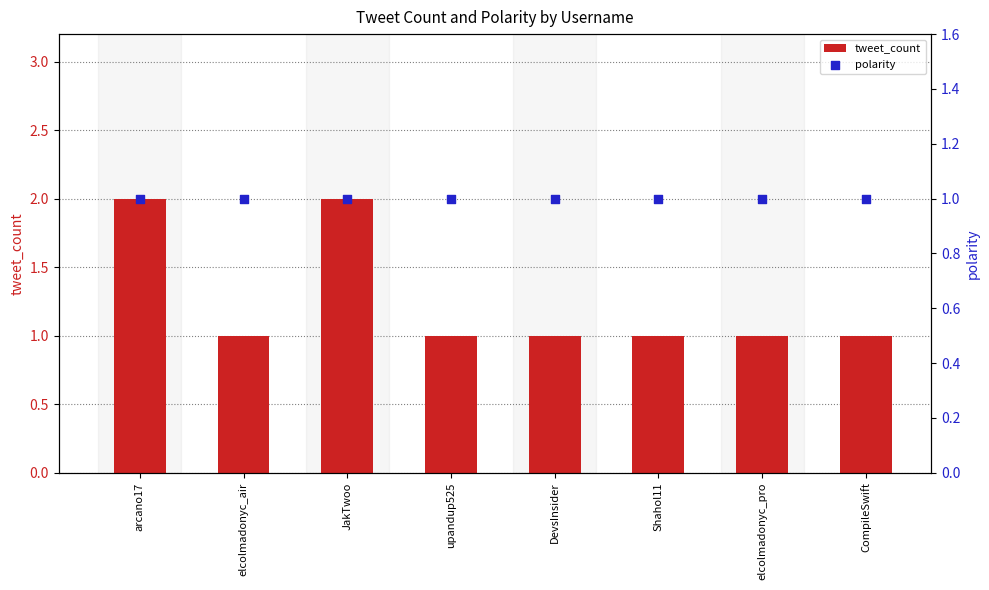

Which series has the largest Y range (max minus min)?

tweet_count